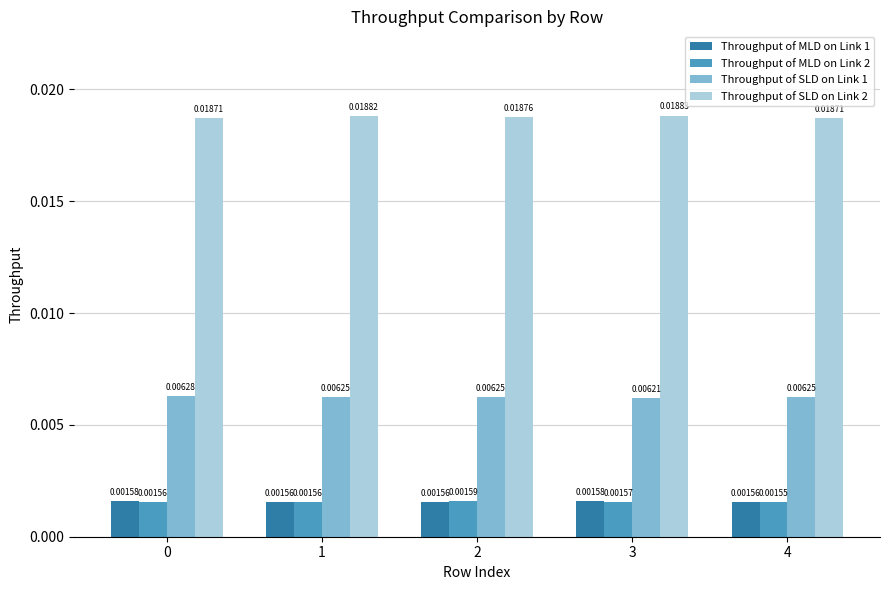

At how many categories does at least one series exceed 0?

5